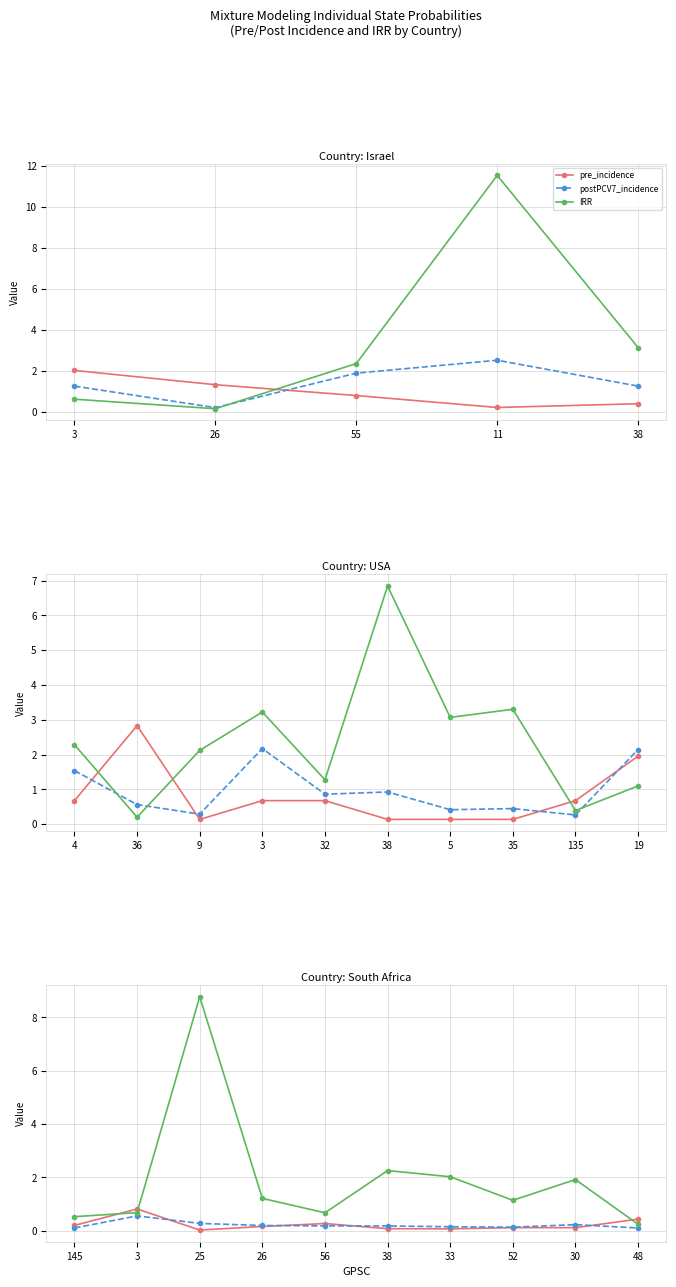

True or false: pre_incidence has more than 0 points higher than both neighbors.

True